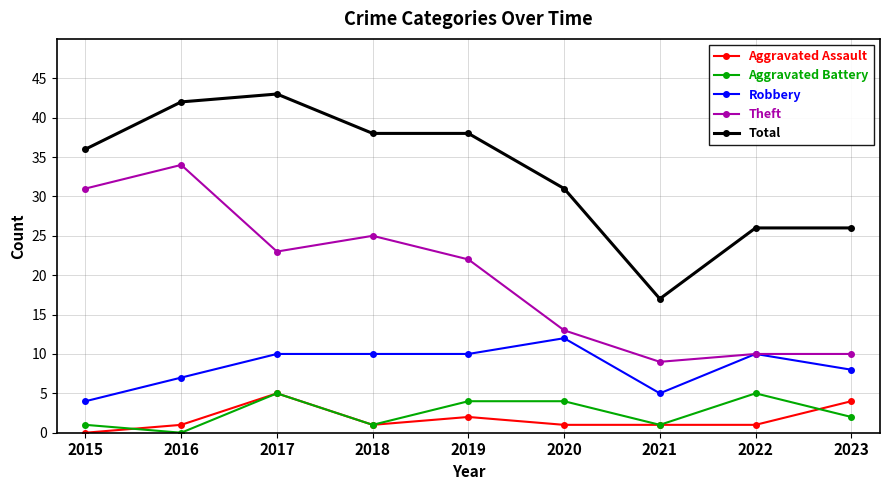

What is the total value across all series at 2020?

61